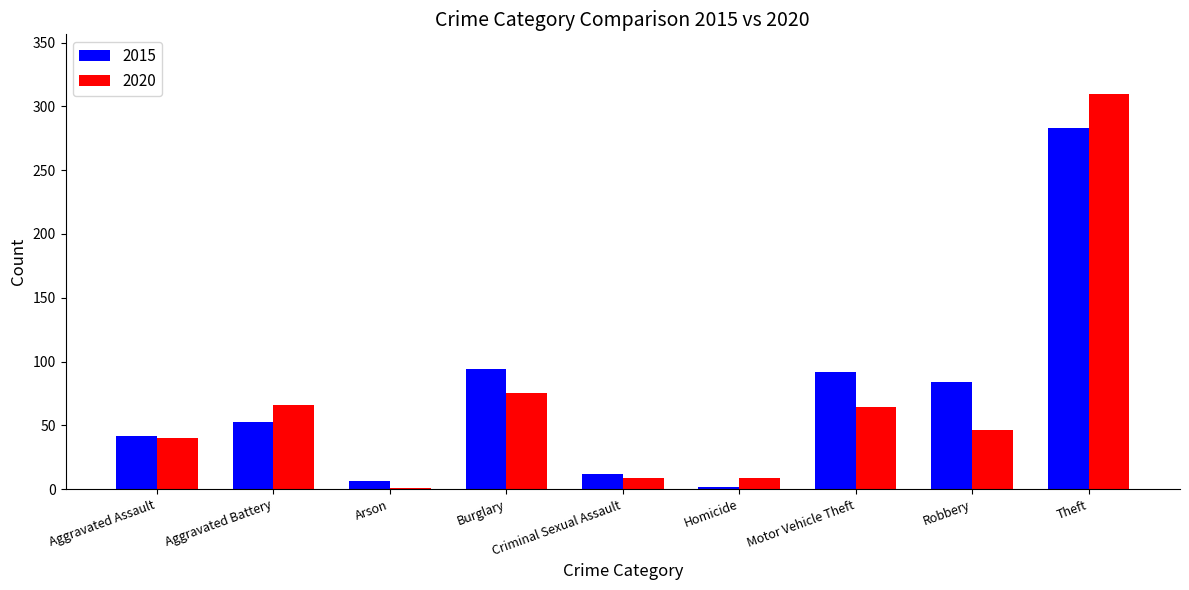

What is the difference between the 2015 values at Homicide and Aggravated Assault?

40